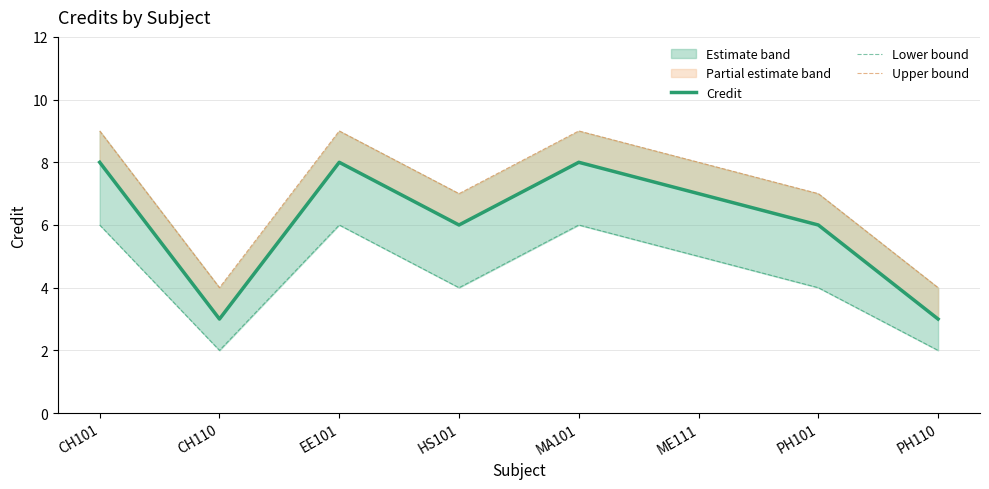

True or false: Upper bound and Lower bound intersect in this chart.

False